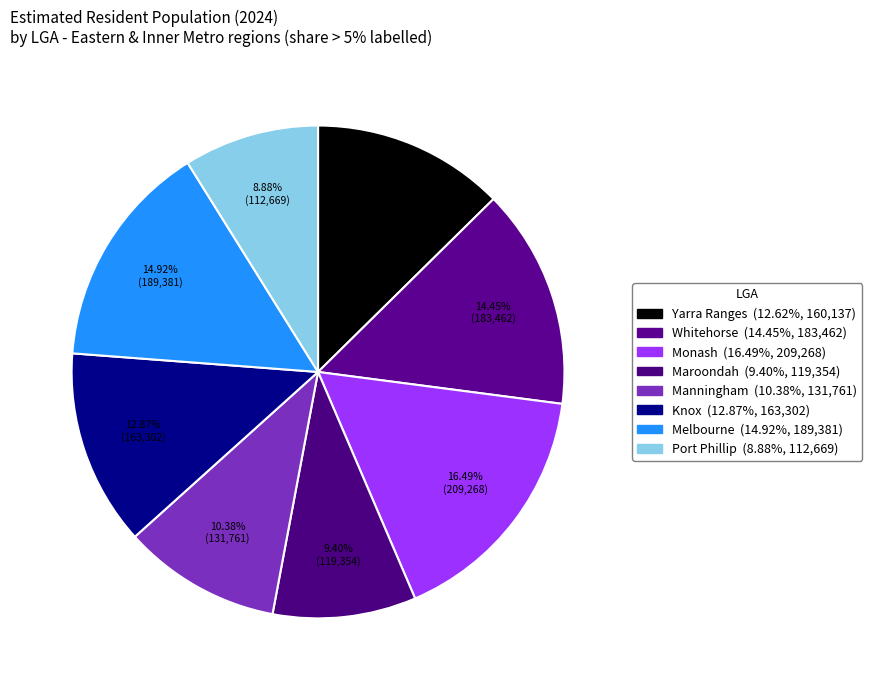

How many segments does this pie chart have?

8